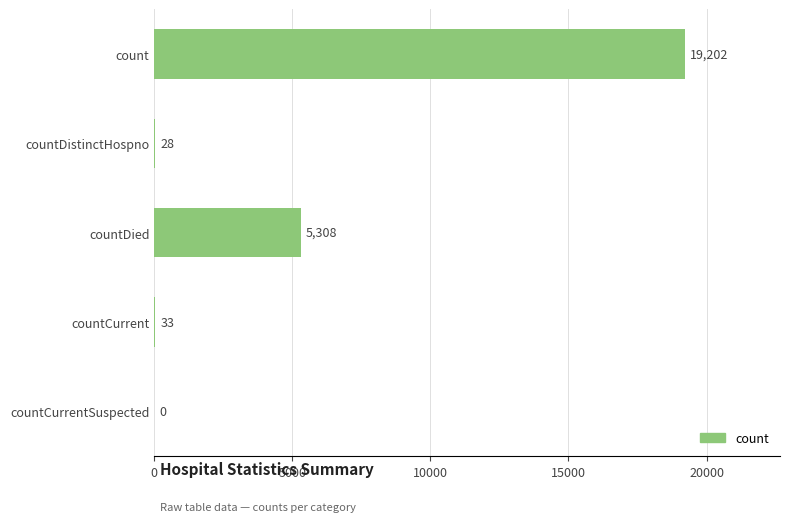

The chart shows a value of 10904 at count. True or false?

False